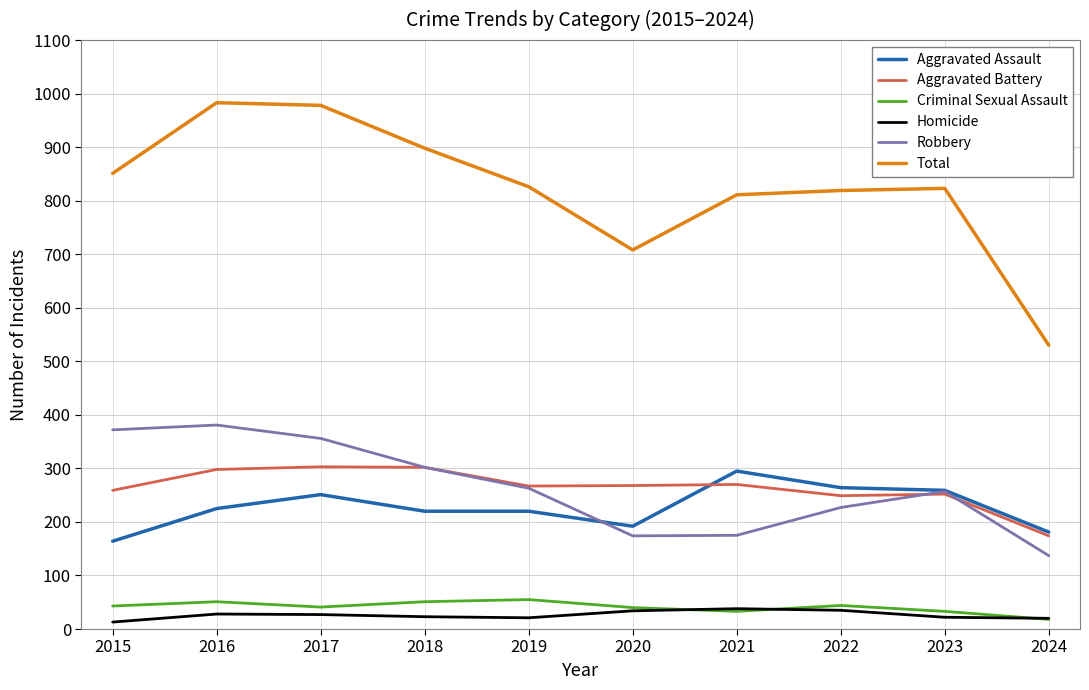

What is the total value across all series at 2022?

1638